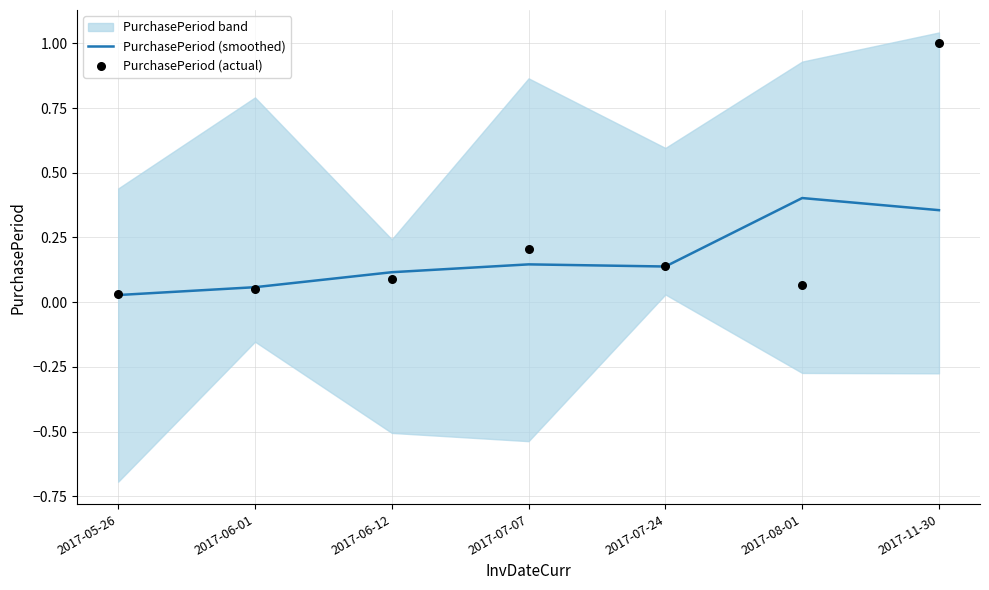

Which series contains the highest Y value?

PurchasePeriod (actual)